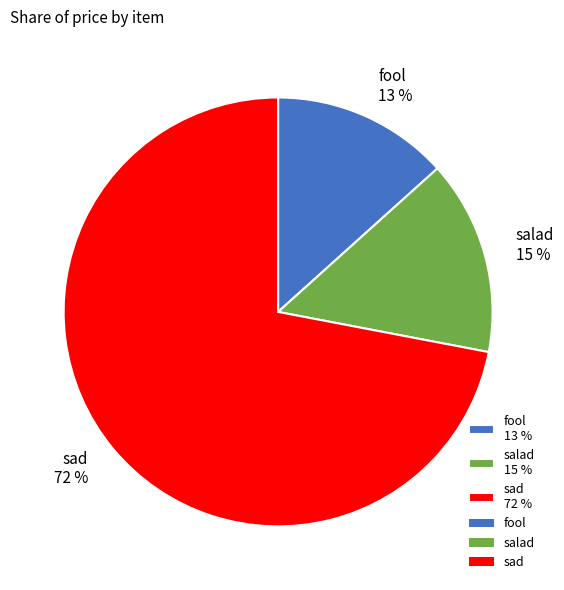

What is the largest slice in the pie chart?

sad